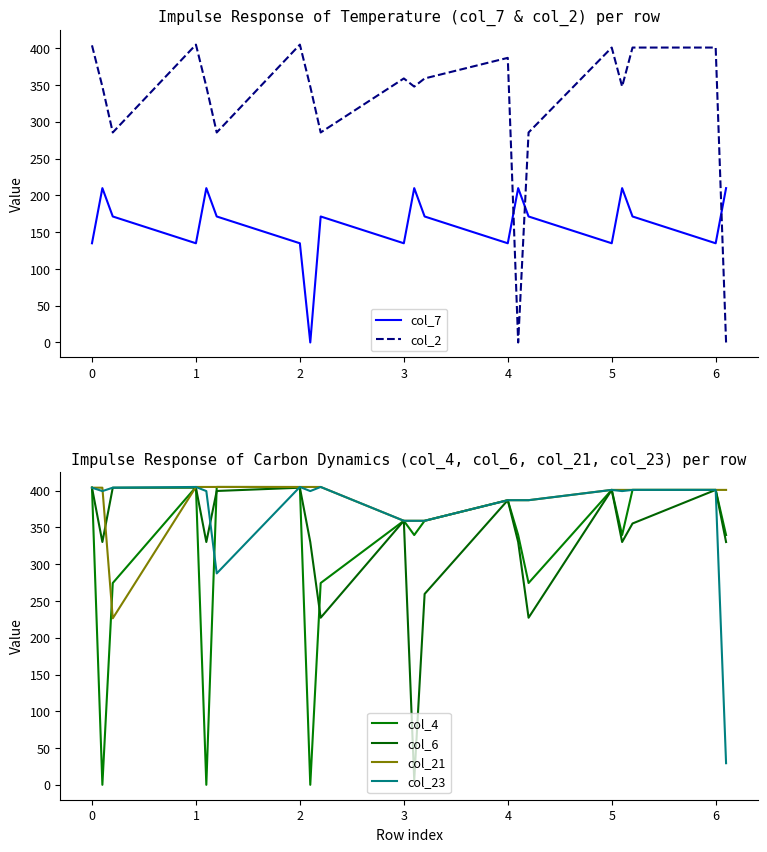

After their last crossing, which series has the higher values: col_4 or col_6?

col_4